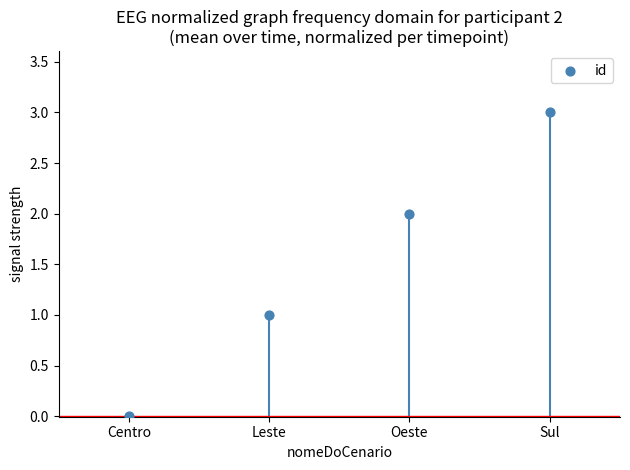

Which has a higher value, Centro or Oeste?

Oeste